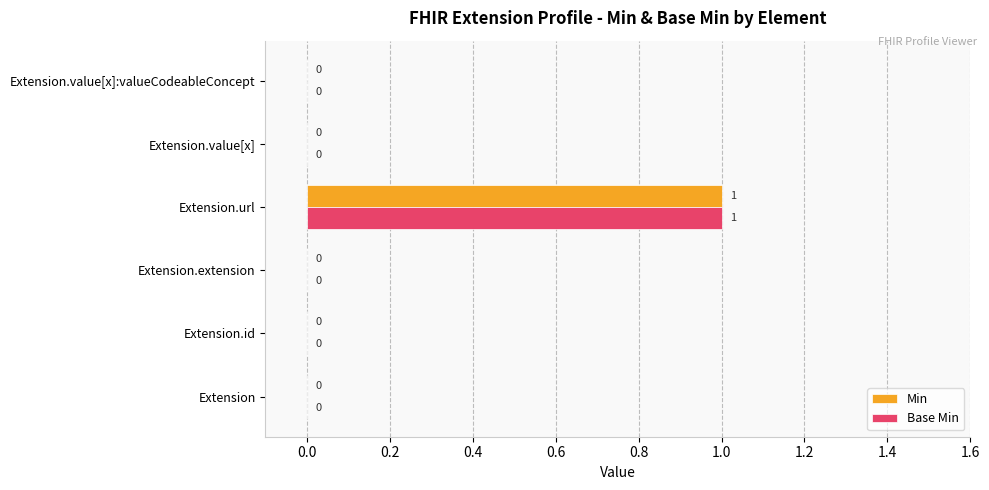

At which category is the sum across all series the highest?

Extension.url